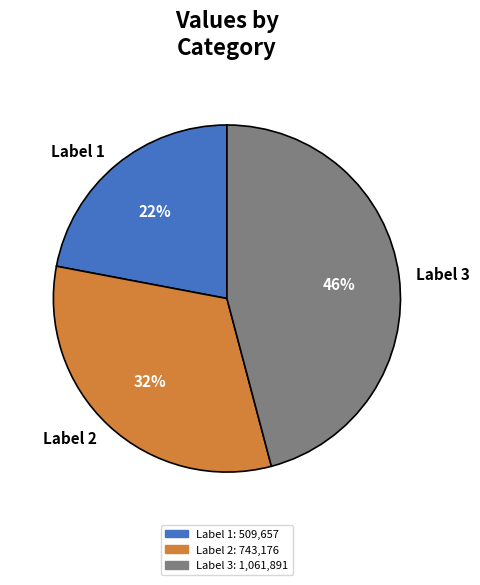

To the nearest percent, what percentage of the pie is Label 3?

46%